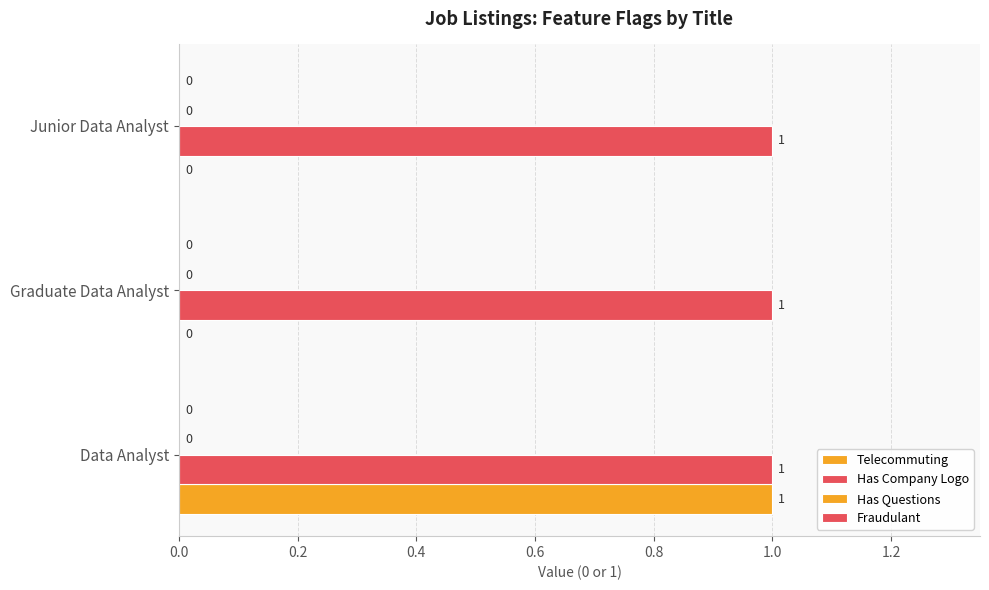

How many positive values does the Telecommuting series have?

1